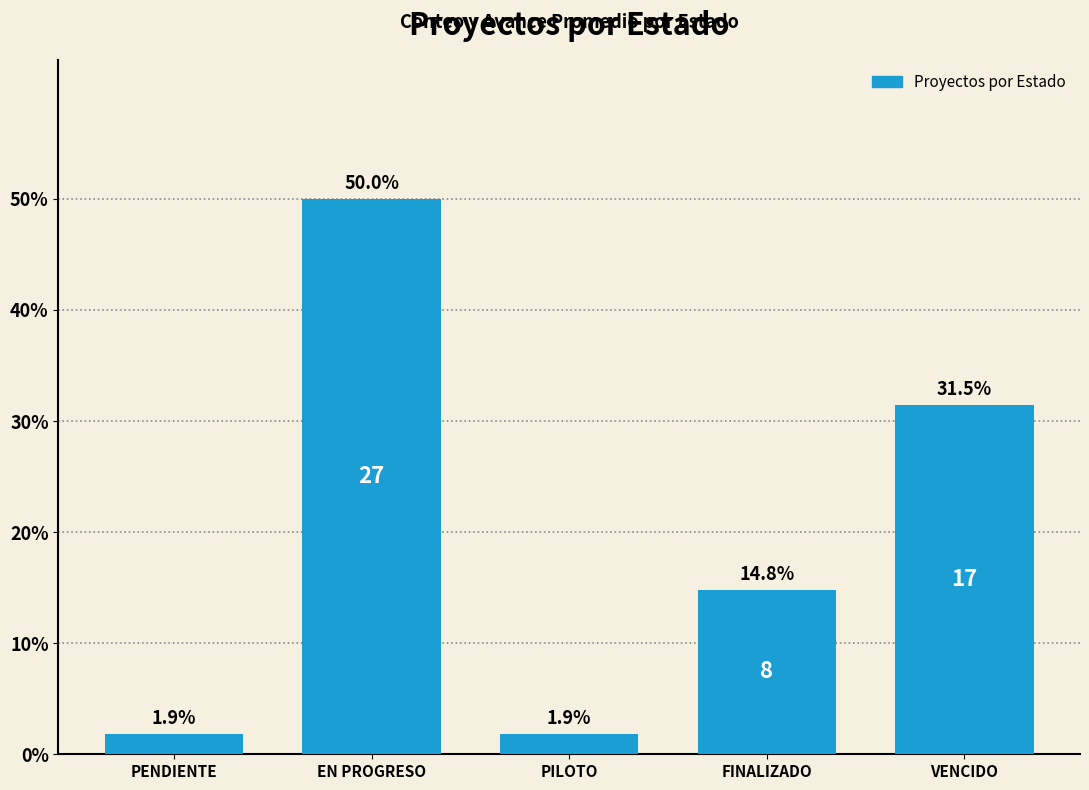

How many data points does each series have?

5